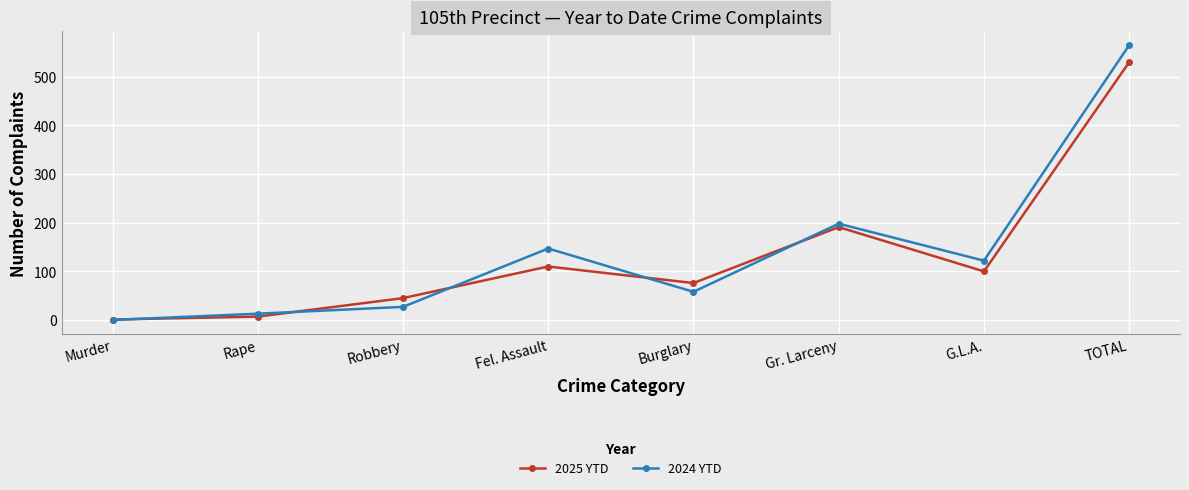

Is the value of 2025 YTD at Murder greater than the value of 2024 YTD at Gr. Larceny?

No